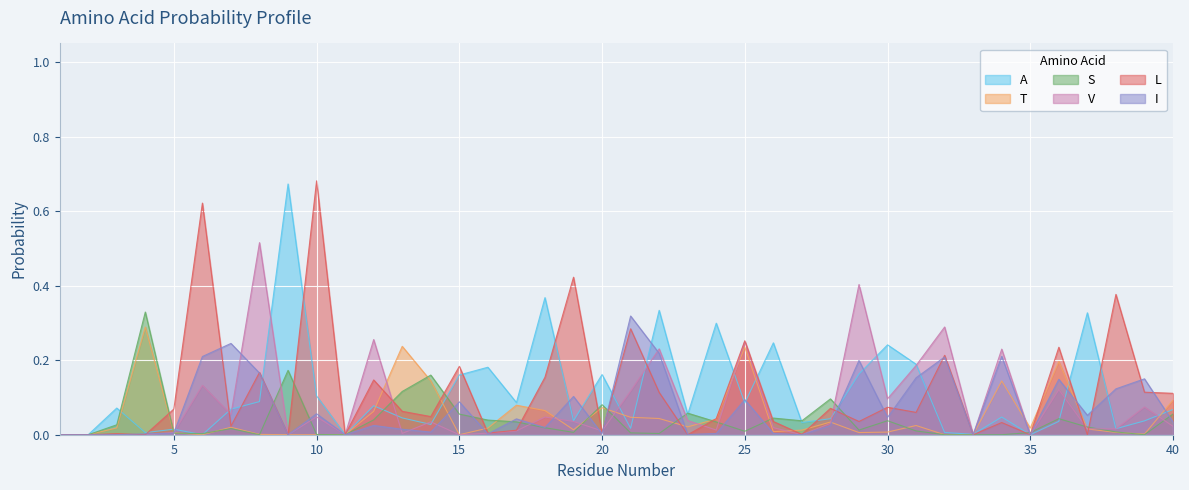

At which category does T reach its first local peak?

4